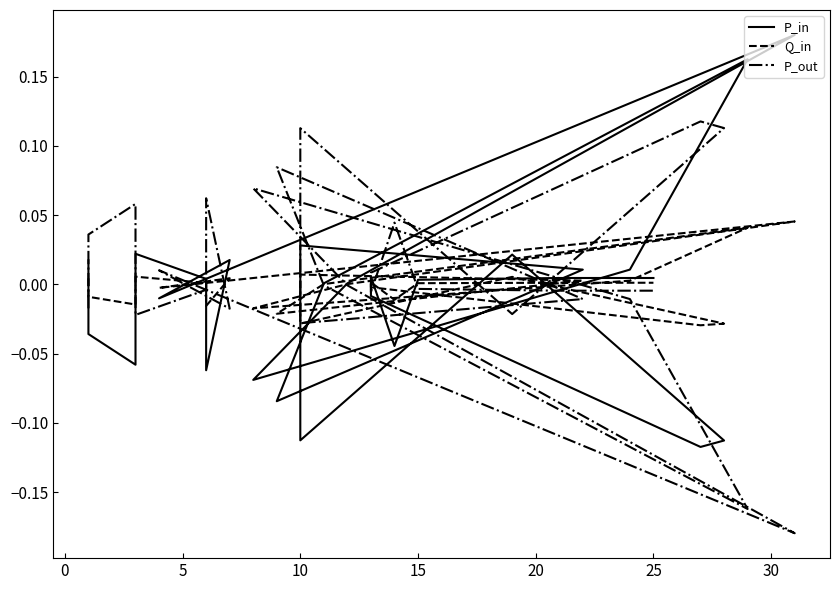

How many values in the Q_in series exceed 0?

17